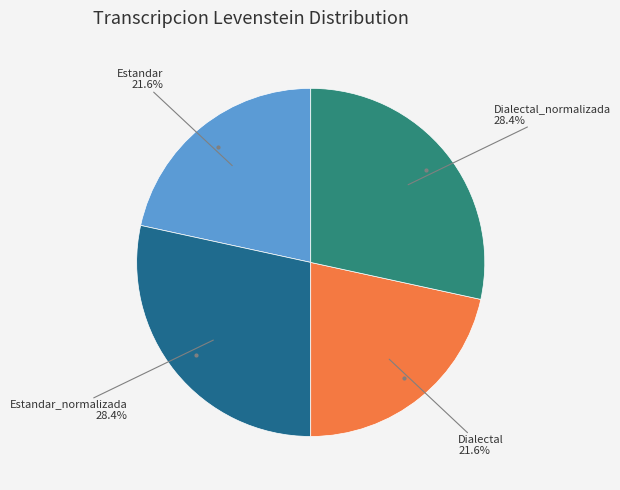

Is there a majority slice in this chart?

No